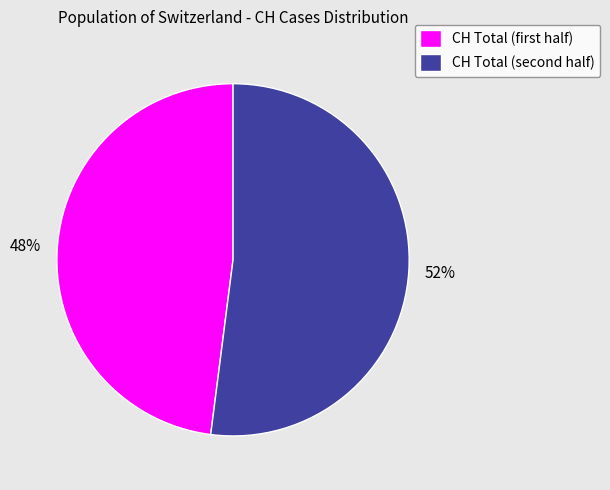

To the nearest percent, what is the average slice percentage?

50%